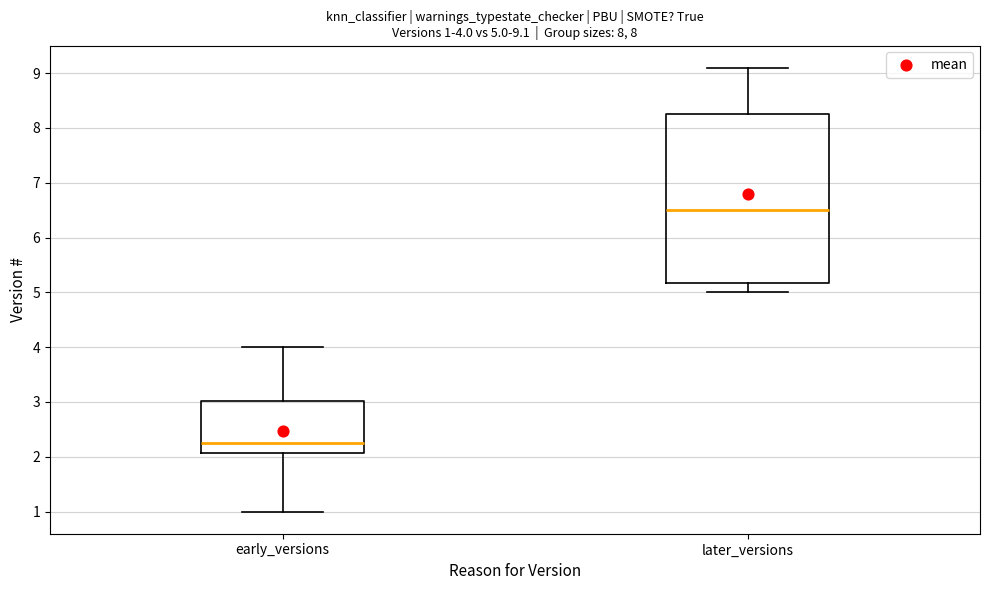

Which box is the tallest, from its lower edge to its upper edge?

later_versions